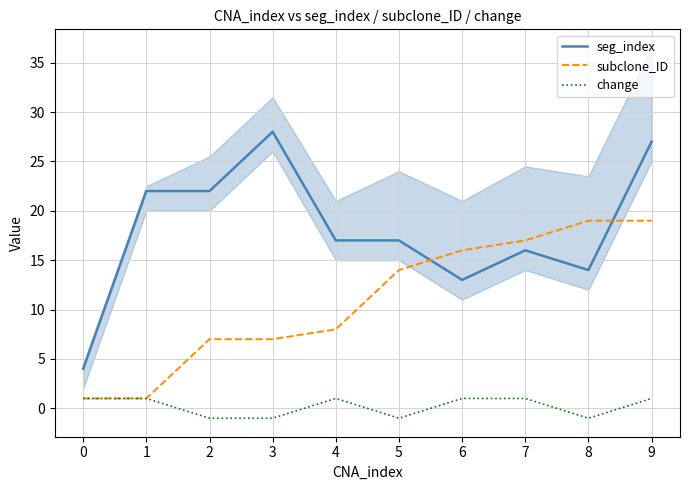

At 9, list the series in order from largest to smallest.

seg_index, subclone_ID, change